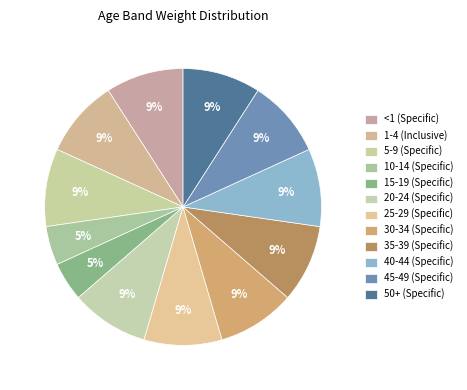

Combined, do 15-19 (Specific) and 5-9 (Specific) account for over 50%?

No